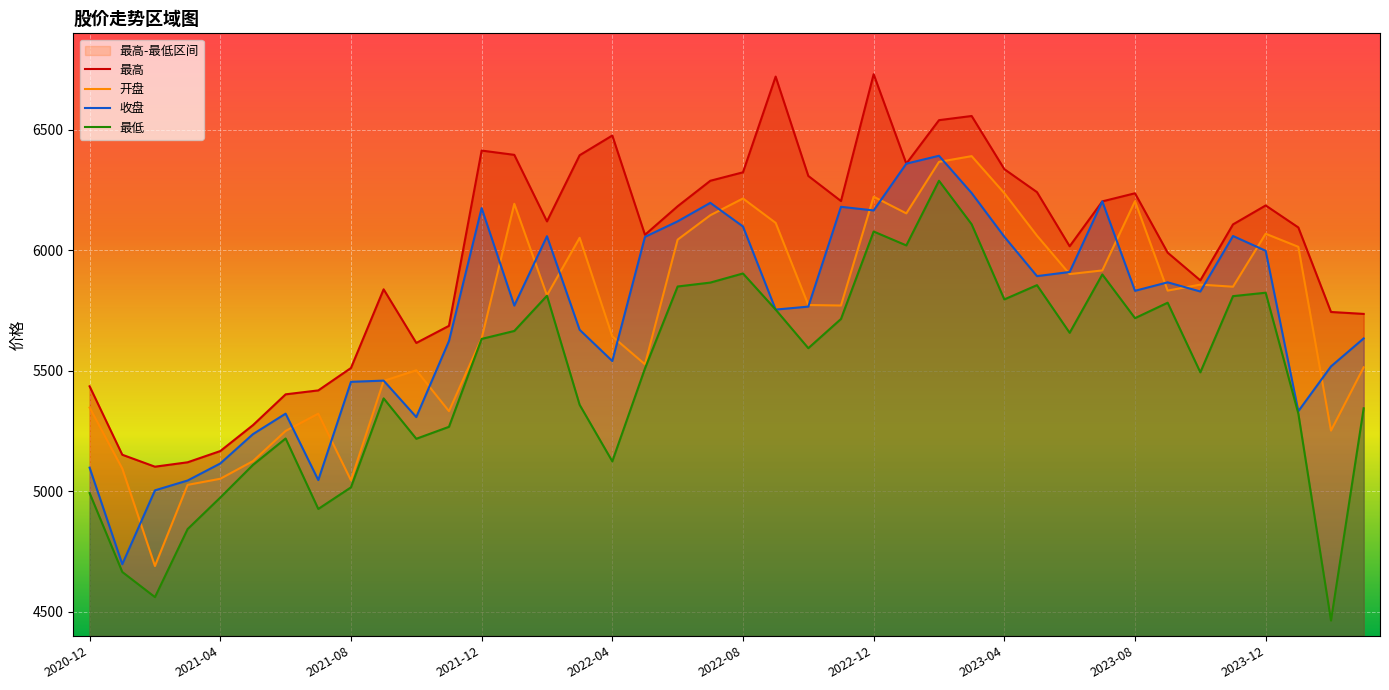

True or false: 最高 and 收盘 cross at least once.

False